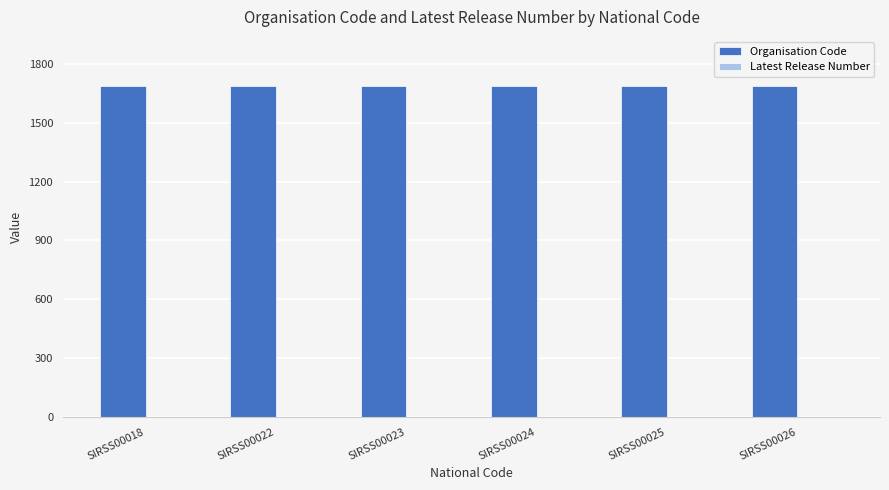

What is the maximum value shown in the chart?

1685